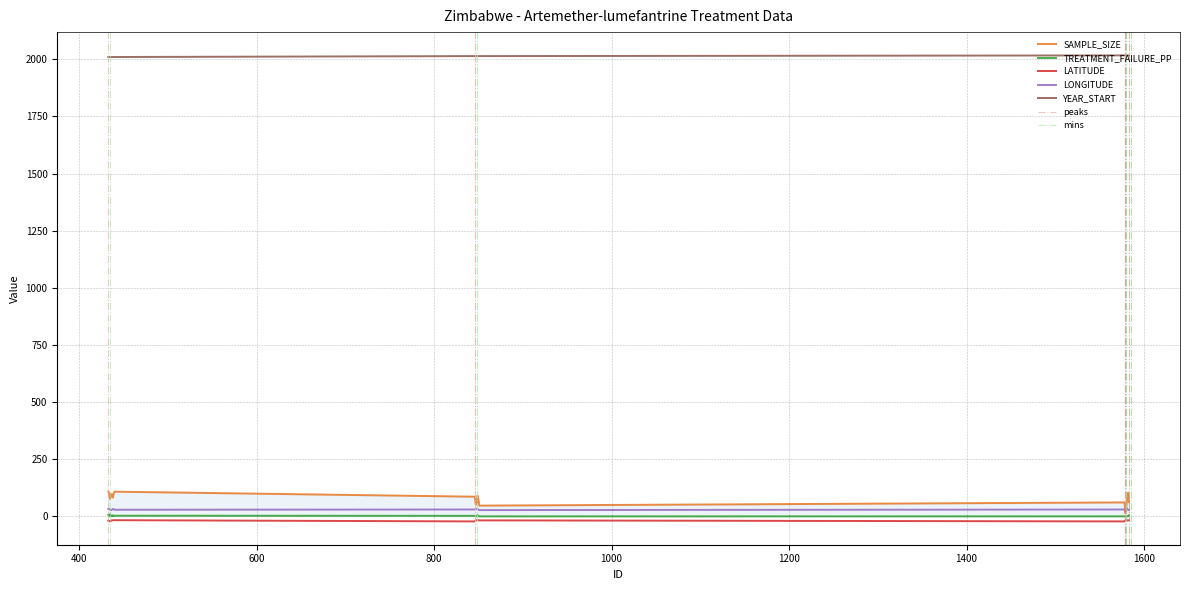

What is the value of the LATITUDE point at the 2nd from the left?

-21.0